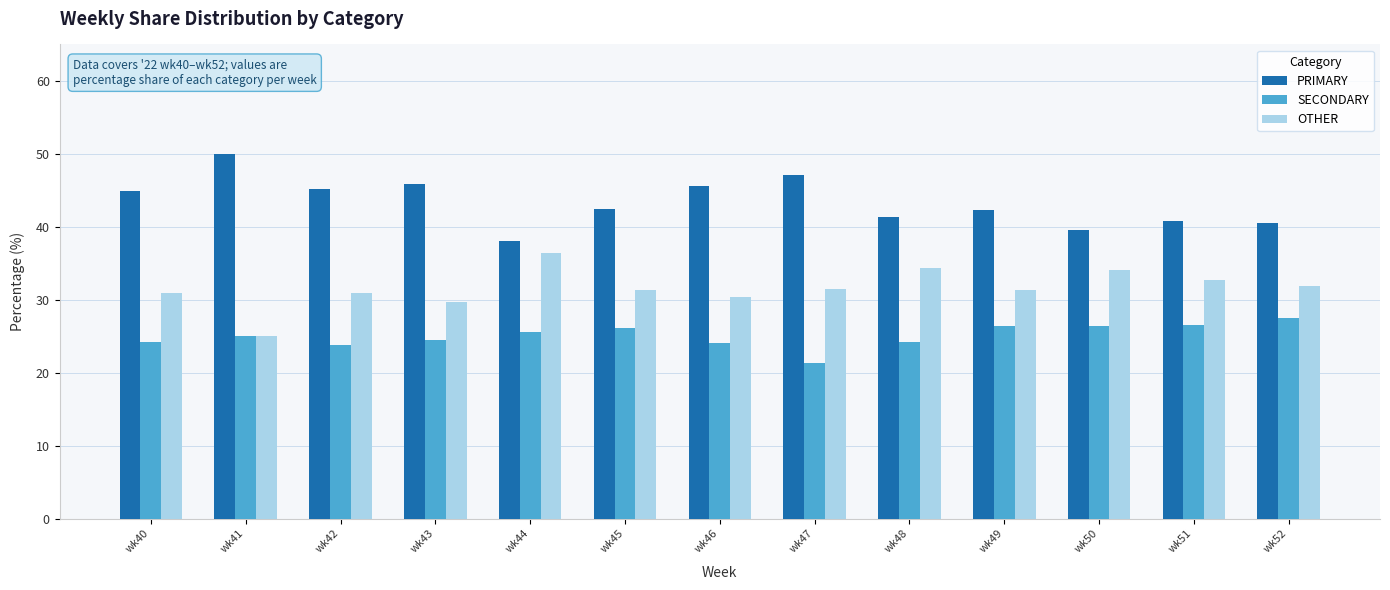

What is the minimum value shown in the chart?

21.4